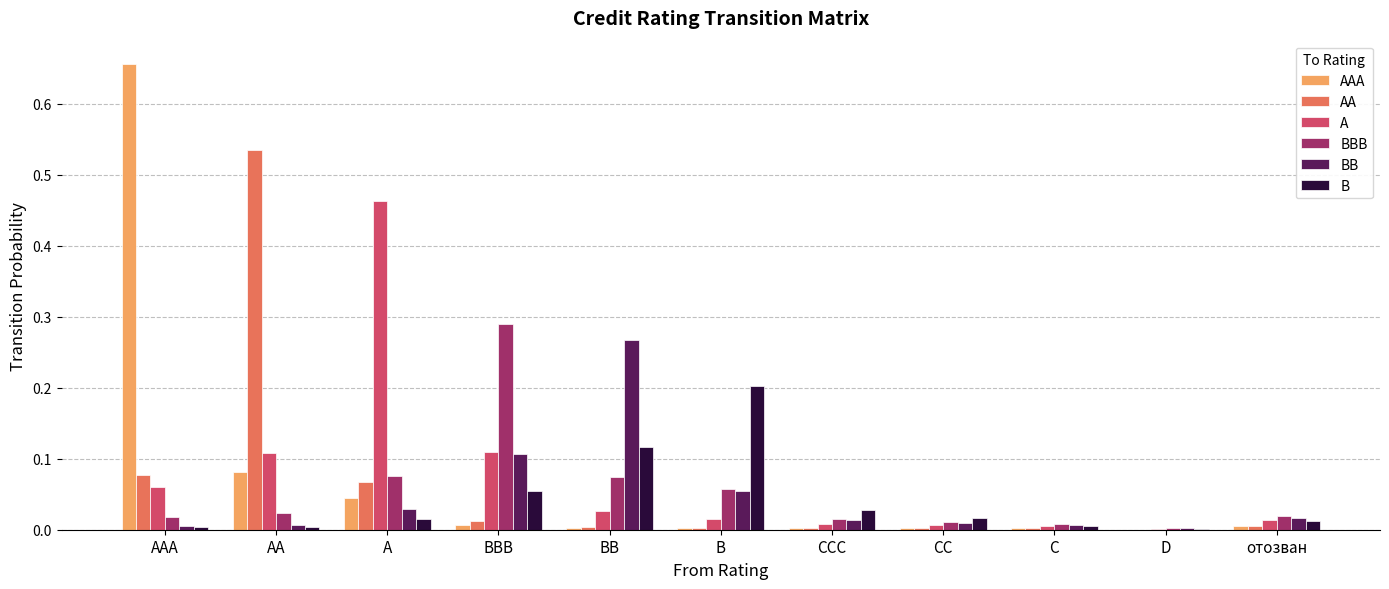

True or false: BB has a value of 0.1 at BBB.

True